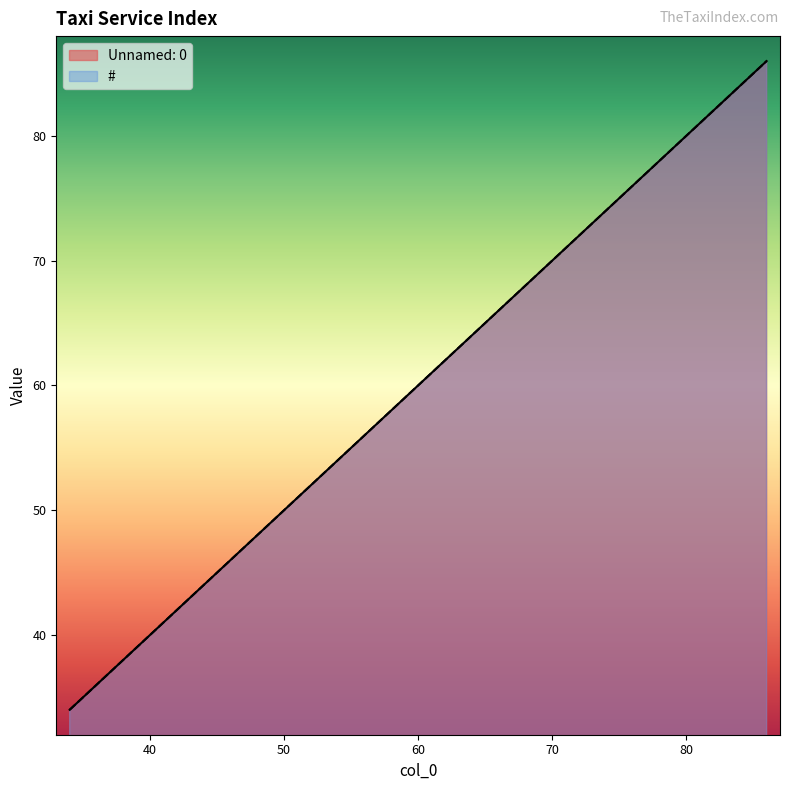

True or false: Unnamed: 0 and # intersect in this chart.

False